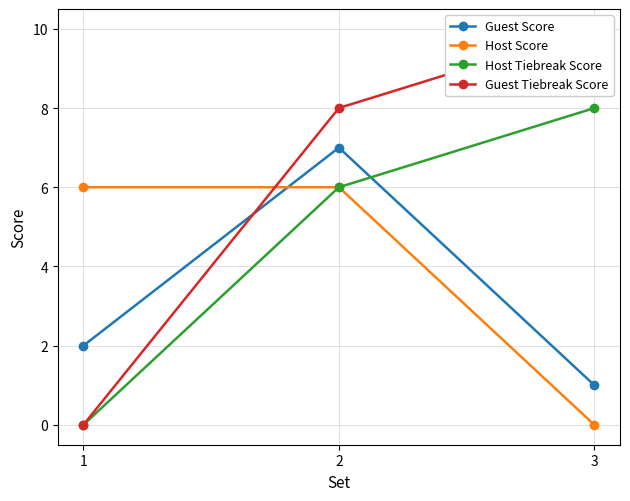

Reading left to right, transcribe all the data shown in this chart.

Guest Score: 2	7	1
Host Score: 6	6	0
Host Tiebreak Score: 0	6	8
Guest Tiebreak Score: 0	8	10